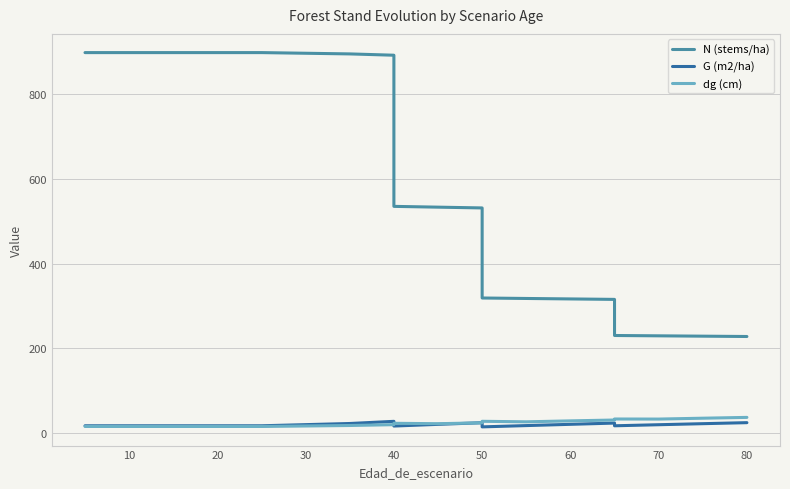

The dg (cm) series shows 24.4 at 0. True or false?

False